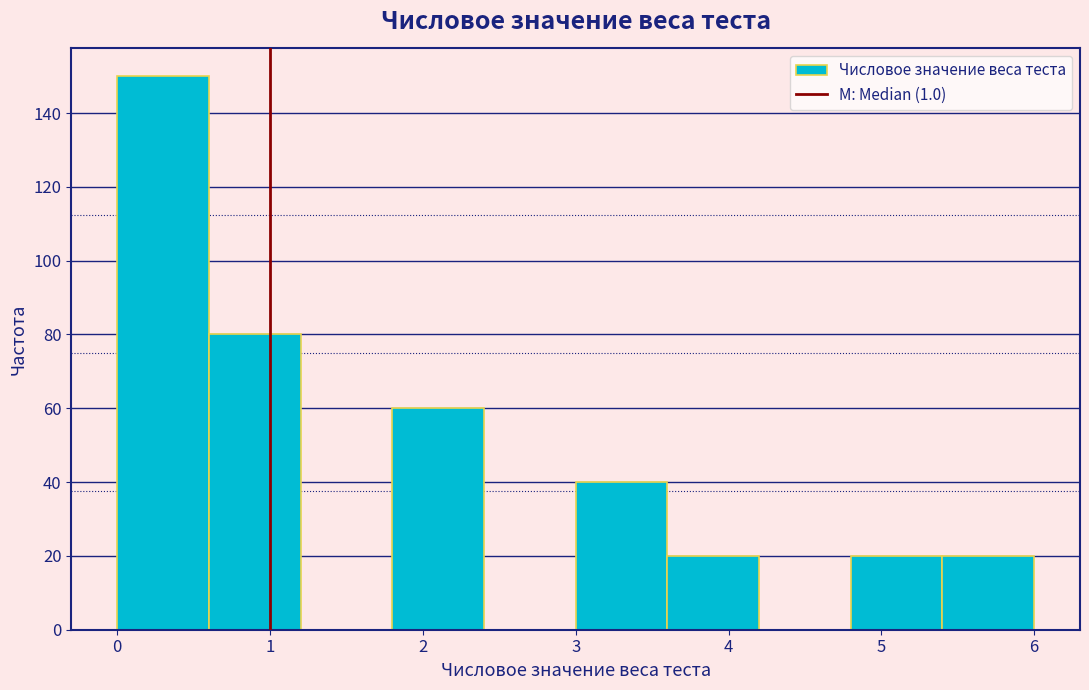

Reading left to right, transcribe this chart: for each bar, give the range it covers on the x-axis and its height. The values are not printed on the chart, so give them approximately, as read against the axis.

0.0 to 0.6: 150
0.6 to 1.2: 80
1.2 to 1.8: 0
1.8 to 2.4: 60
2.4 to 3.0: 0
3.0 to 3.6: 40
3.6 to 4.2: 20
4.2 to 4.8: 0
4.8 to 5.4: 20
5.4 to 6.0: 20